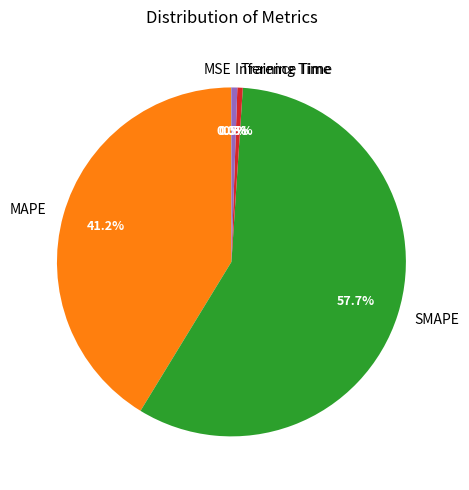

Which category has the biggest portion of the pie?

SMAPE